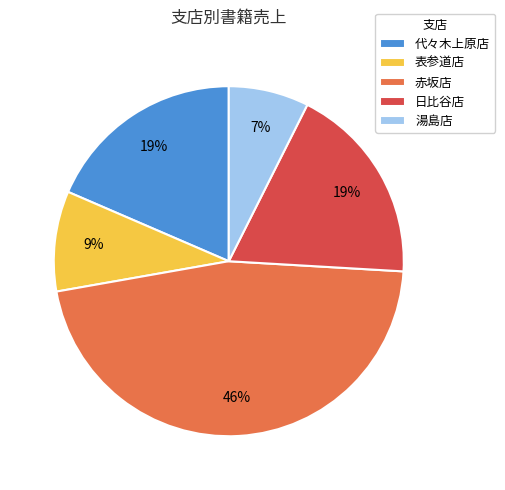

Which category has the biggest portion of the pie?

赤坂店